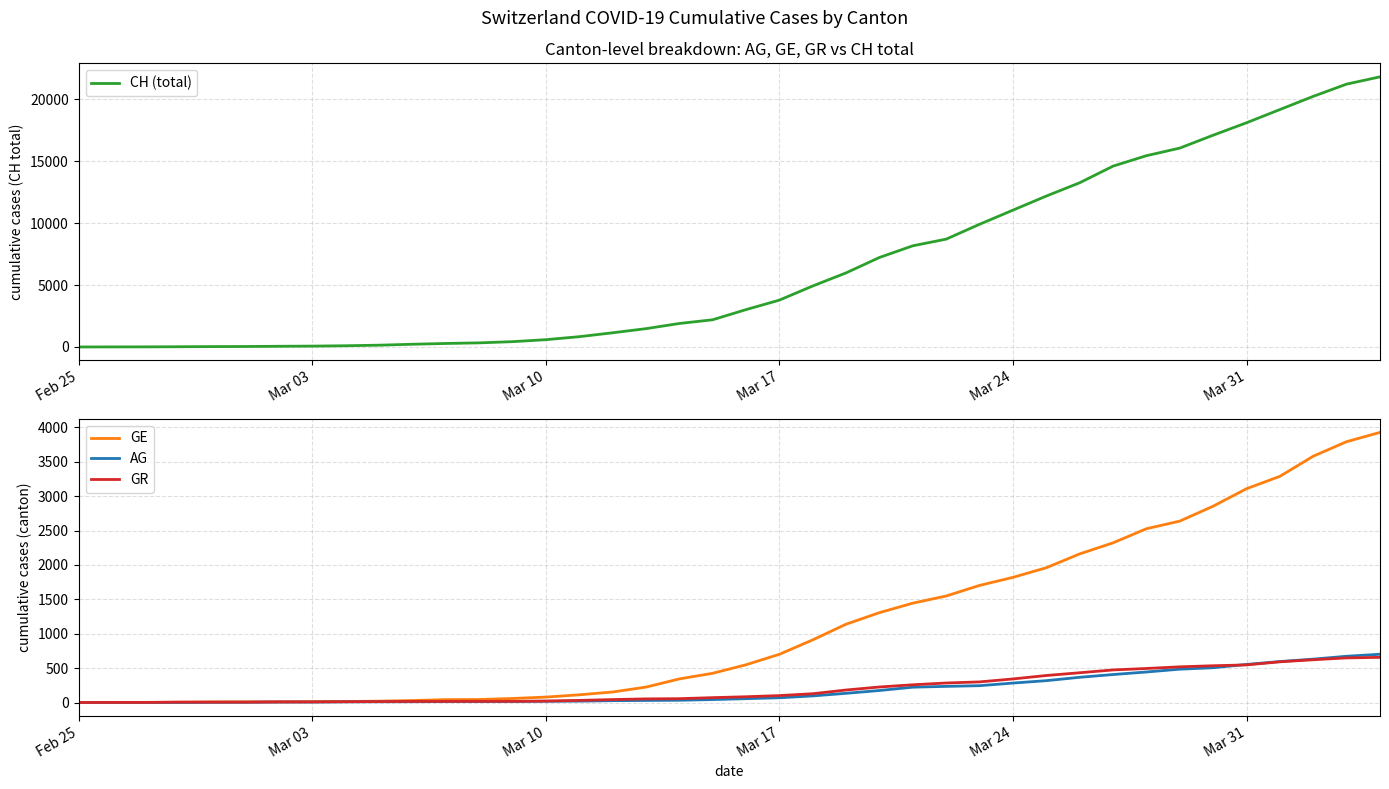

Where does the GR series first go above 84?

Mar 17